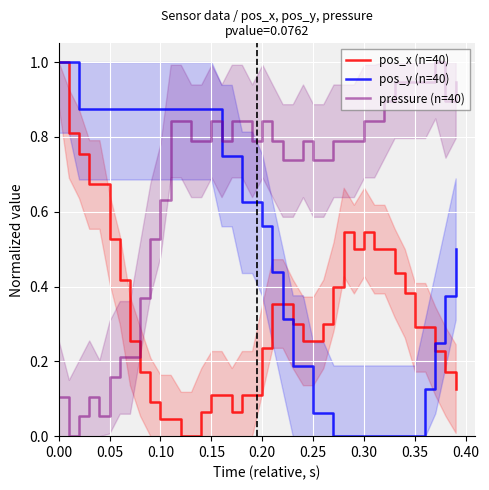

How many times do pos_x (n=40) and pressure (n=40) cross each other?

1